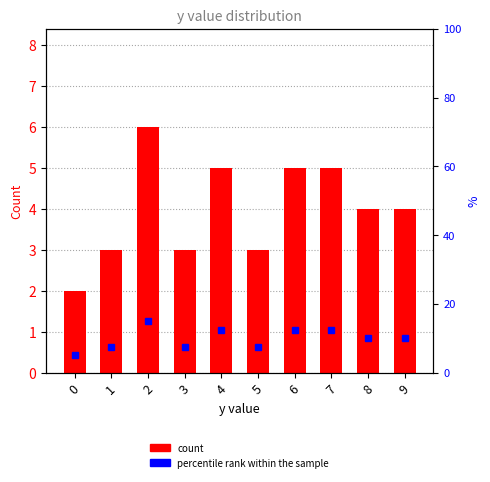

What is the difference between the second highest and second lowest values in the count per y value series?

2.0